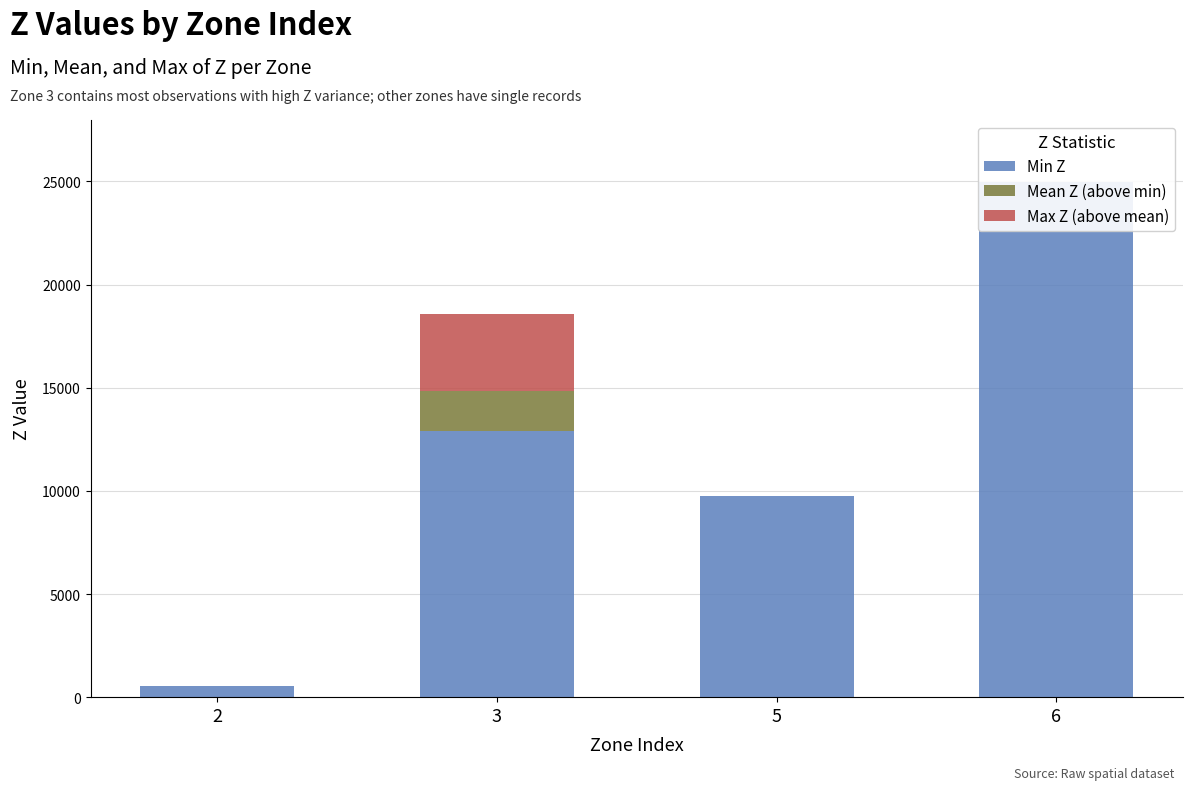

Reading left to right, list all the values displayed in this chart.

Min Z: 518.8	12891.6	9745.0	24983.3
Mean Z (above min): 0.0	1970.7	0.0	0.0
Max Z (above mean): 0.0	3729.6	0.0	0.0